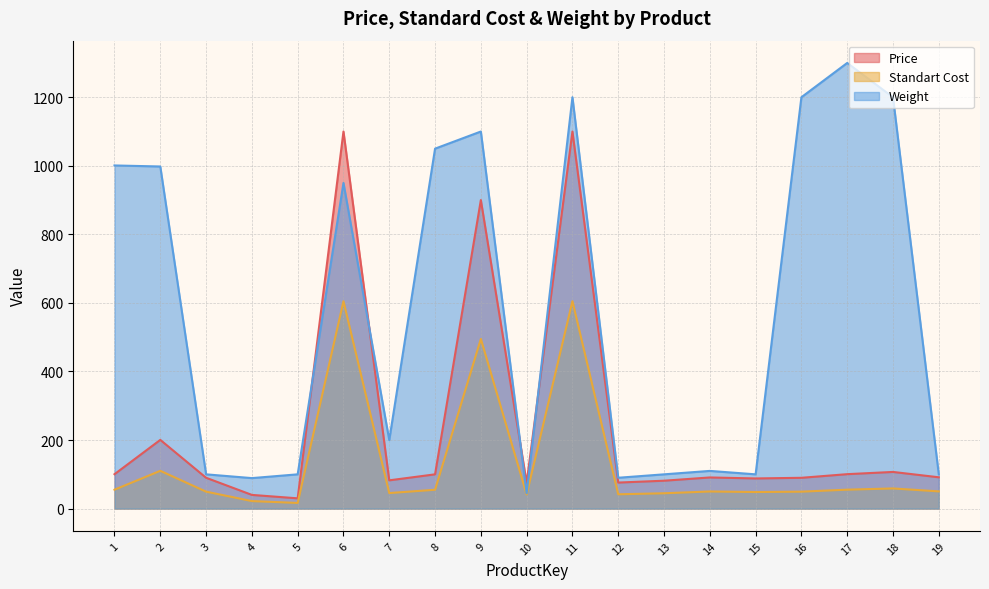

What is the maximum value shown in the chart?

1300.0